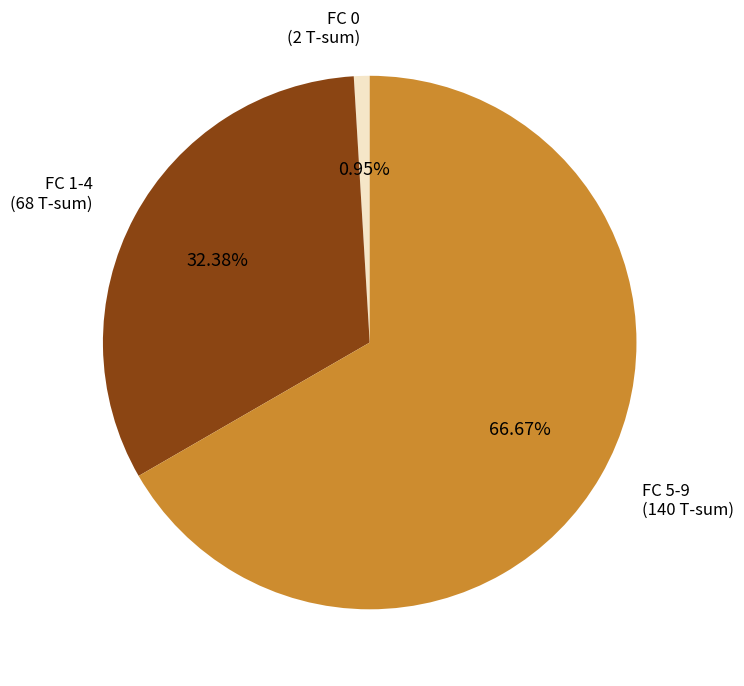

Rank the categories by value from lowest to highest.

FC 0, FC 1-4, FC 5-9